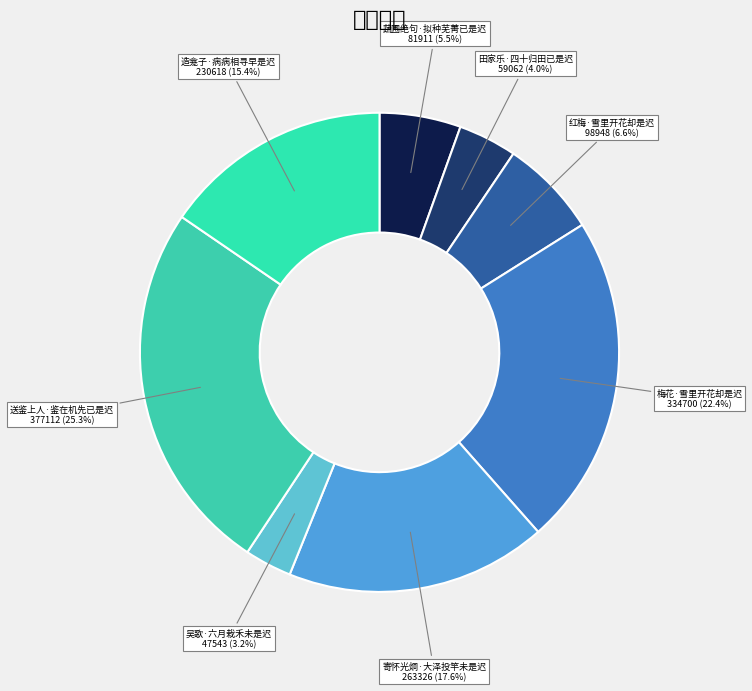

Does any single category account for the majority?

No